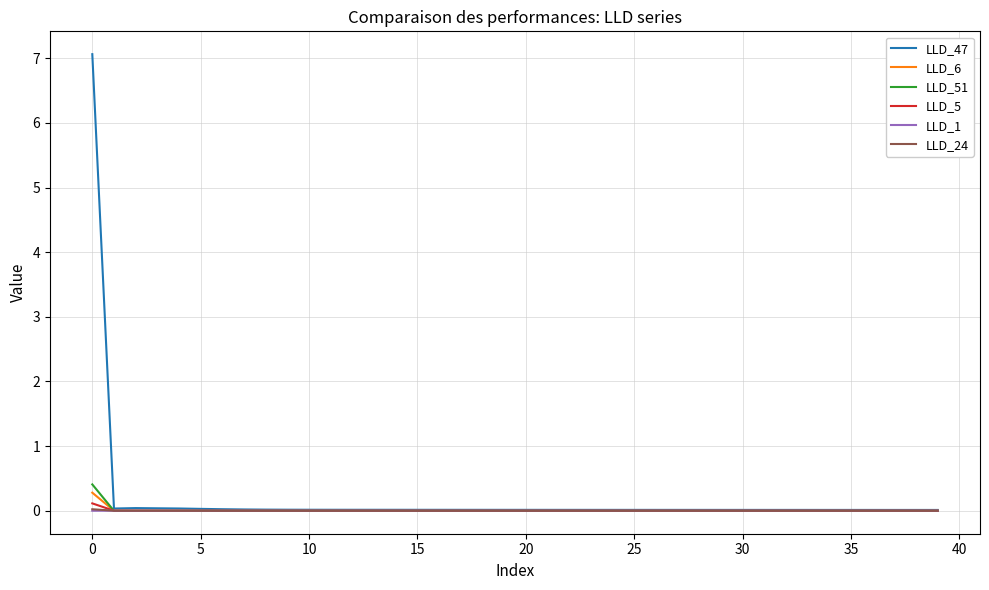

How many times do LLD_6 and LLD_51 cross each other?

1